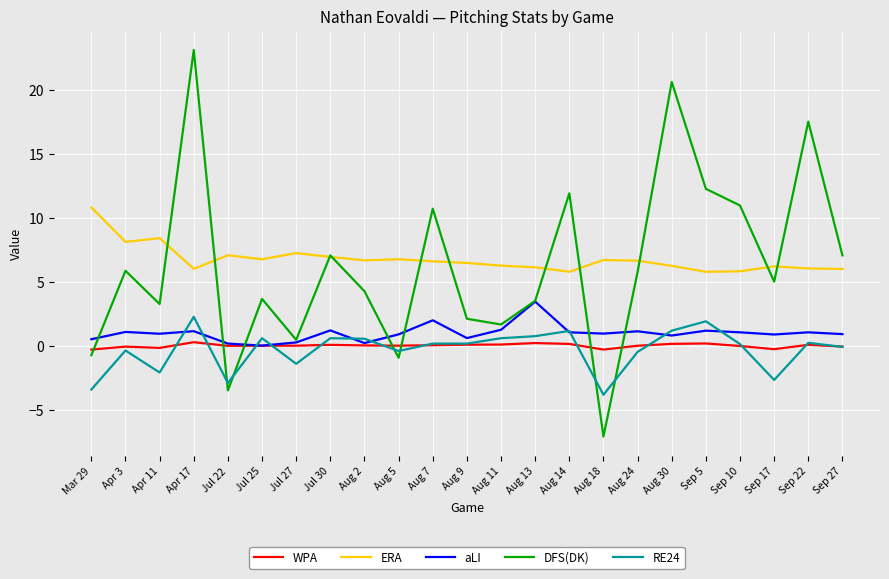

True or false: ERA and WPA intersect in this chart.

False